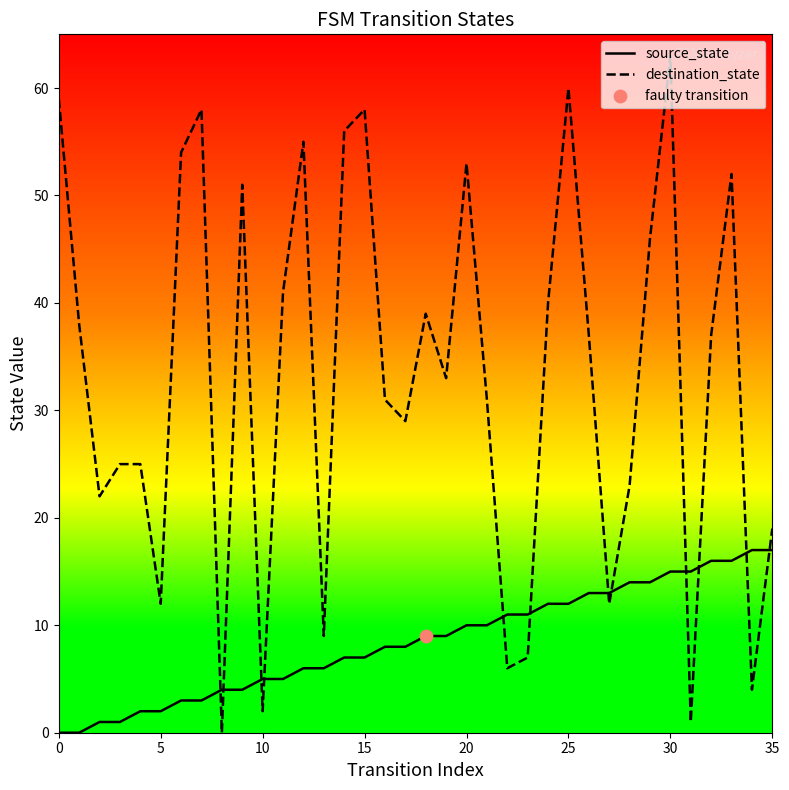

Which series has the largest total across all categories?

destination_state